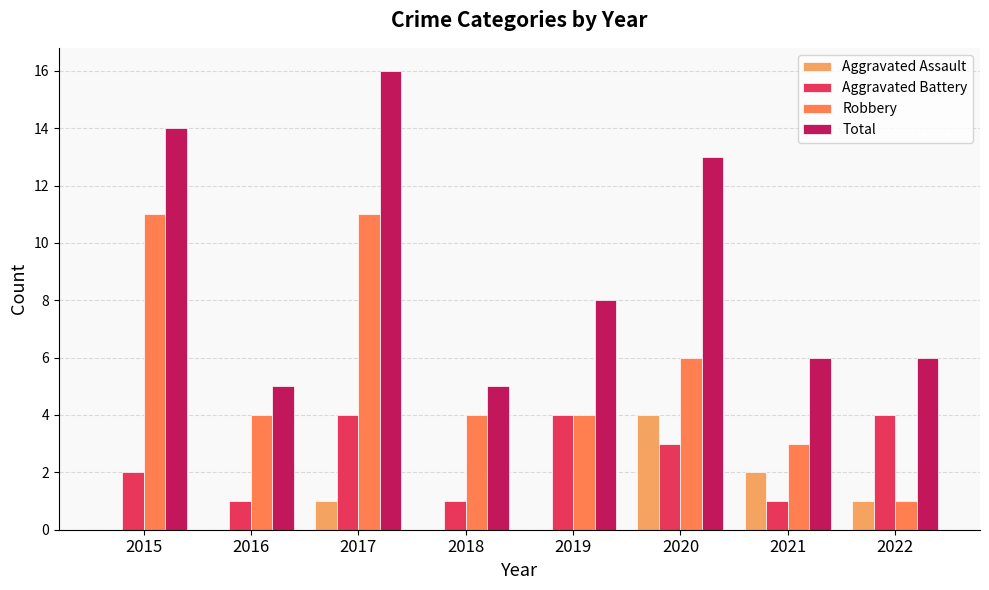

Between 2020 and 2021, which series saw the biggest shift?

Total